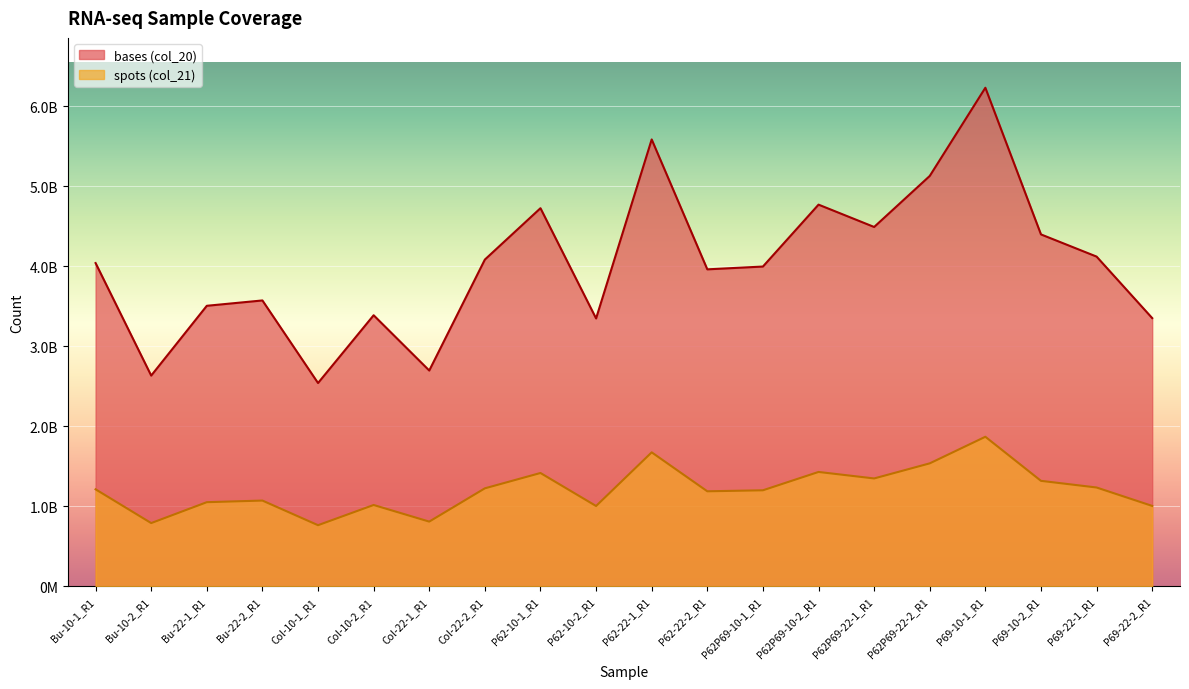

Reading left to right, what are all the values shown in this chart?

bases (col_20): 4039098872.0	2633139481.0	3505230665.0	3571949350.0	2540188834.0	3387066542.0	2696404340.0	4082516496.0	4724519673.0	3347061737.0	5583448571.0	3960544667.0	3995546893.0	4768994447.0	4489876004.0	5127509771.0	6229340026.0	4396997875.0	4119891823.0	3351370775.0
spots (col_21): 1212341578.9	790357509.5	1051552512.6	1071728050.2	763961412.8	1016395800.3	808793636.4	1224622943.4	1416166511.9	1003772757.9	1674298929.0	1187563401.5	1200133252.3	1429234933.6	1348068809.0	1536645178.9	1868802007.8	1318123803.0	1235008898.3	1004868952.3